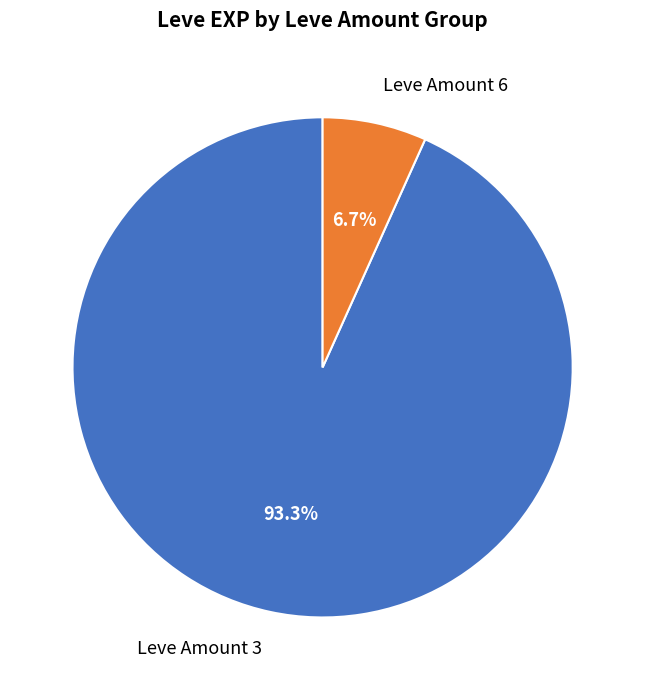

Between Leve Amount 6 and Leve Amount 3, which is larger?

Leve Amount 3